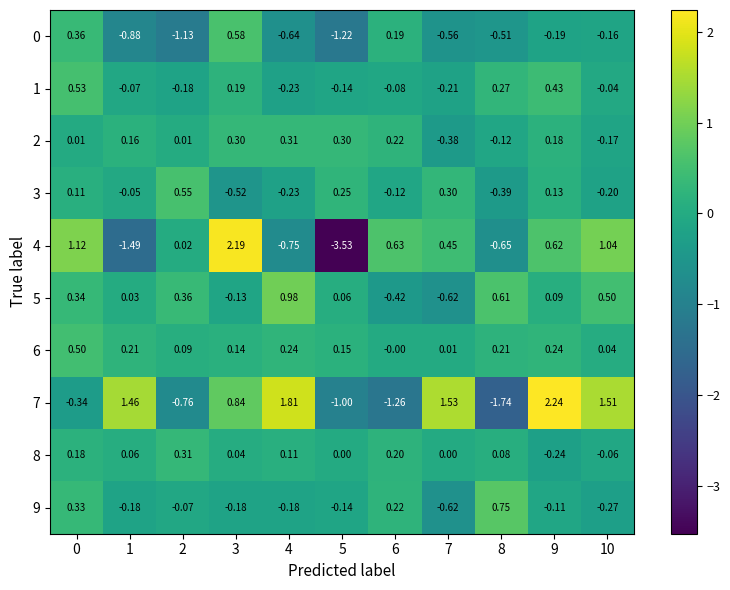

How many negative values does the 0 series have?

8